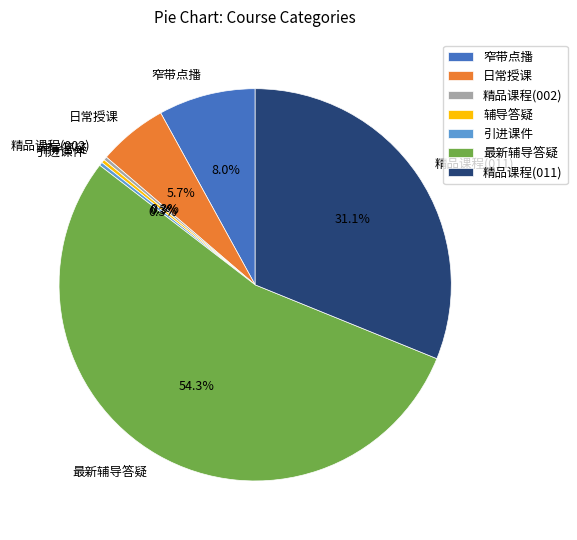

Combined, what portion of the pie is 窄带点播 and 引进课件?

8.3%